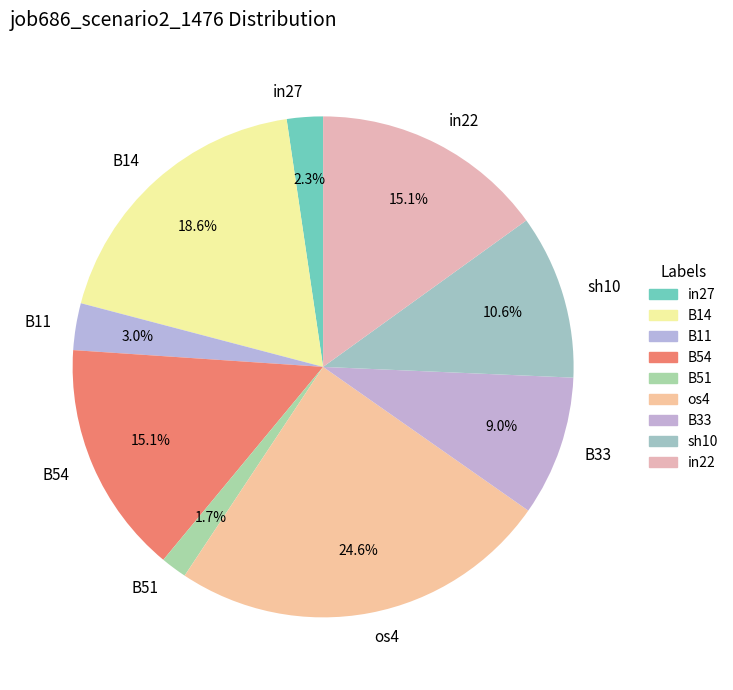

To the nearest percent, what portion does B14 represent?

19%